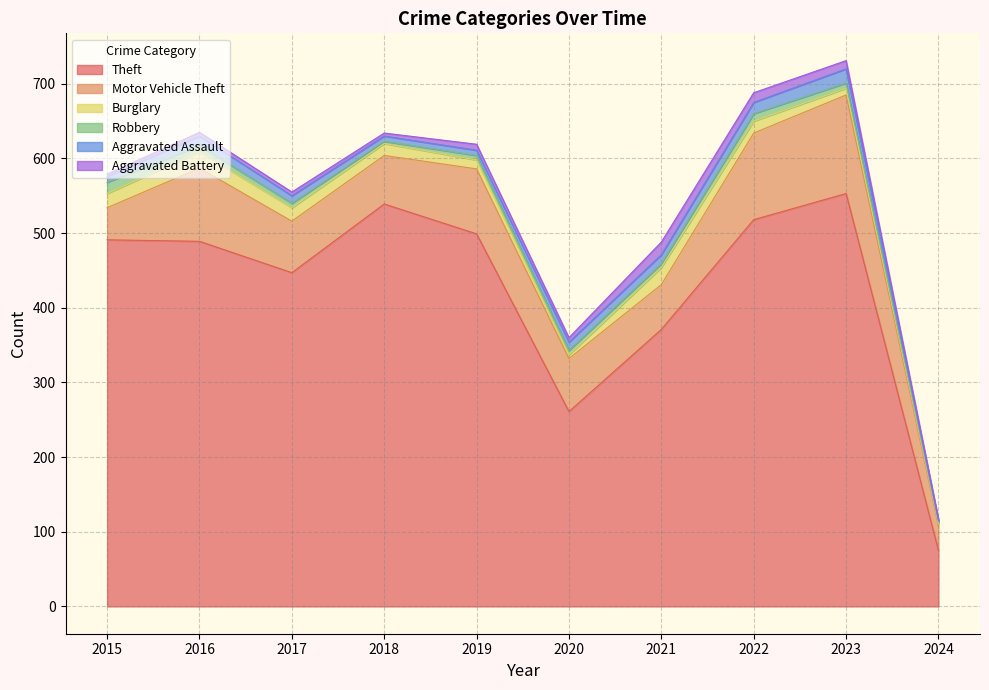

The value of Robbery at 2019 is 6. True or false?

True